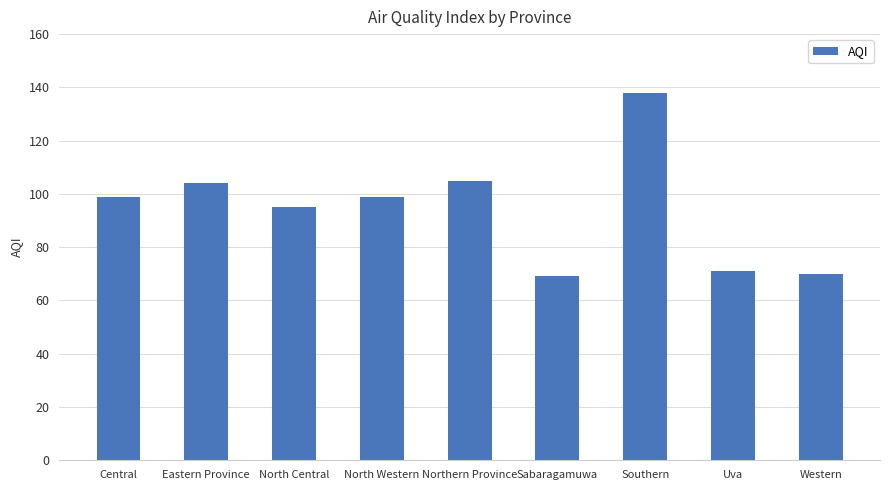

How many data points are less than 99?

4